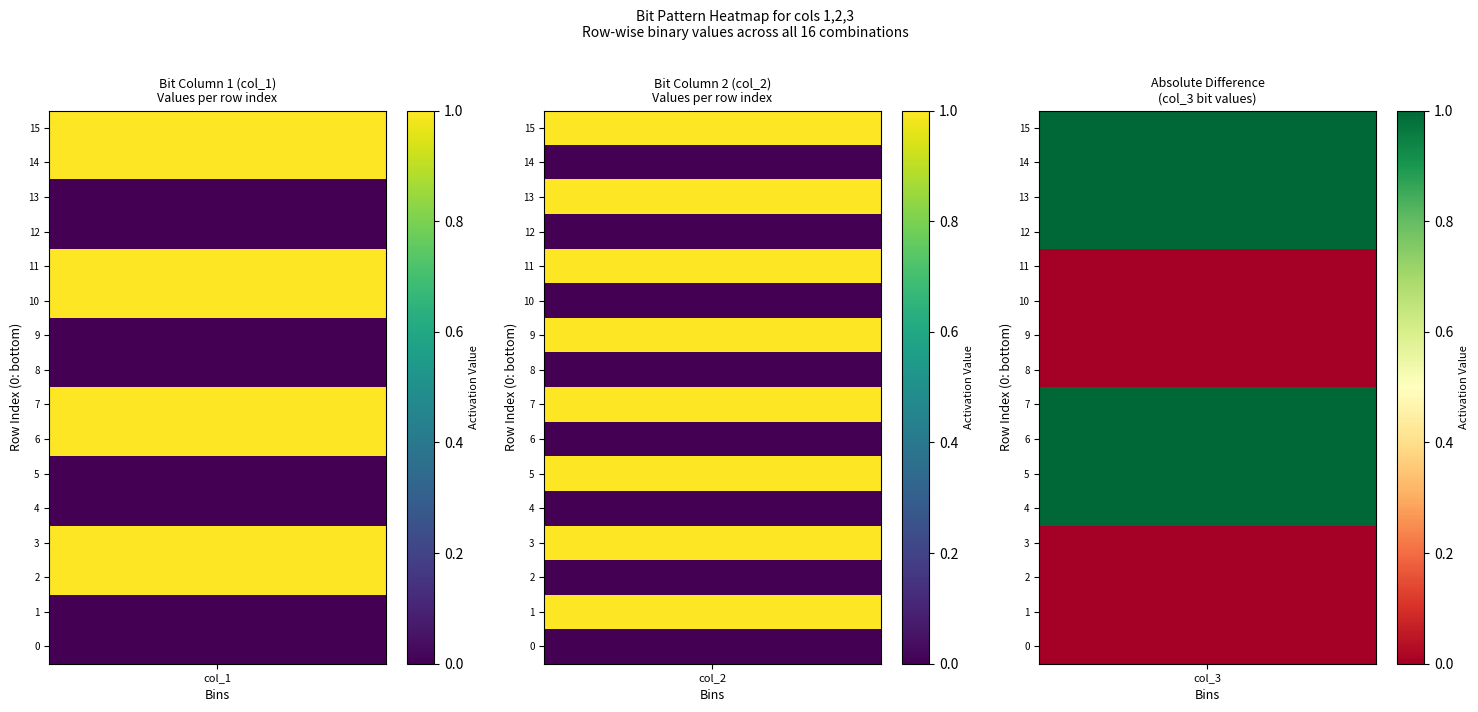

How many positive values does the 1 series have?

8